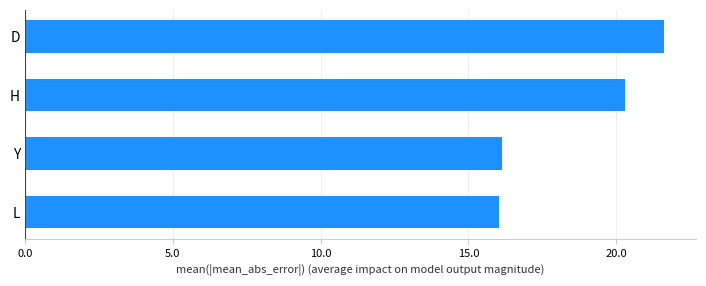

Which category has the highest value across all series?

D